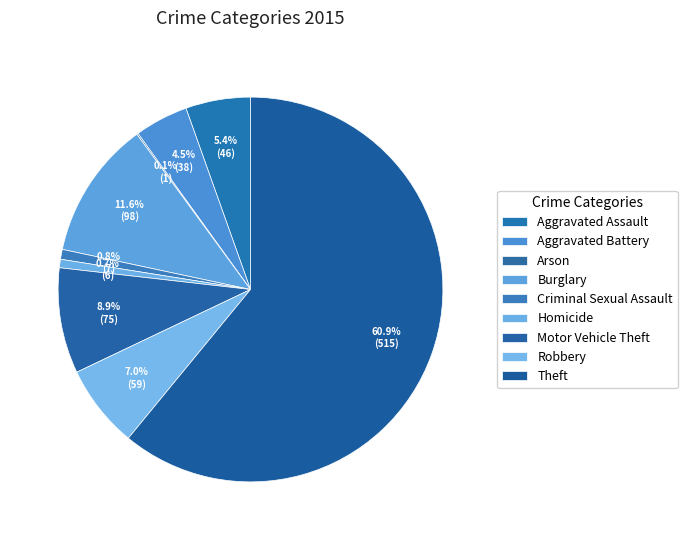

Is it true that Aggravated Battery is 4% of the pie?

True